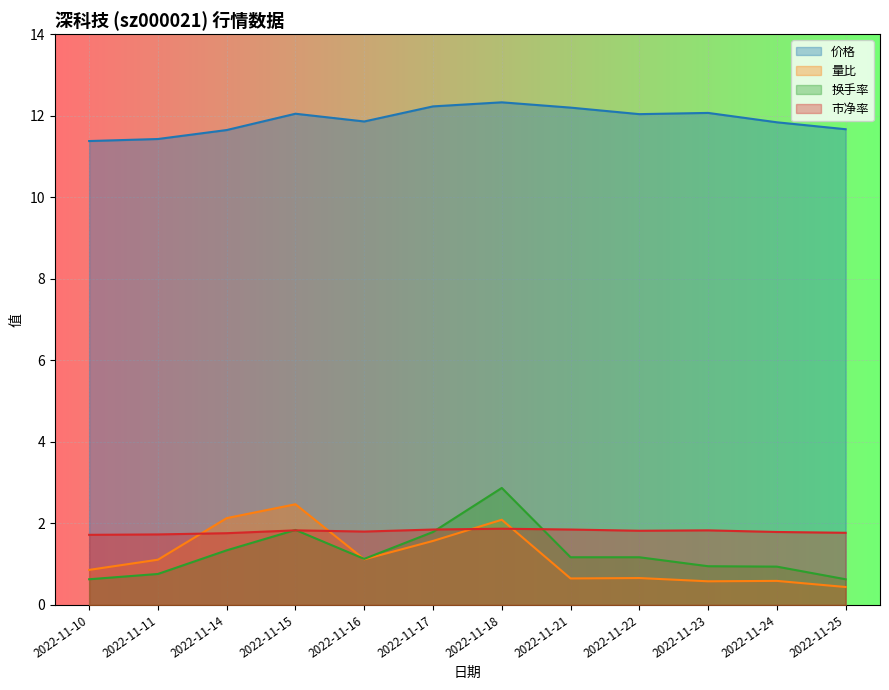

What is the difference between the 换手率 values at 2022-11-17 and 2022-11-24?

0.9